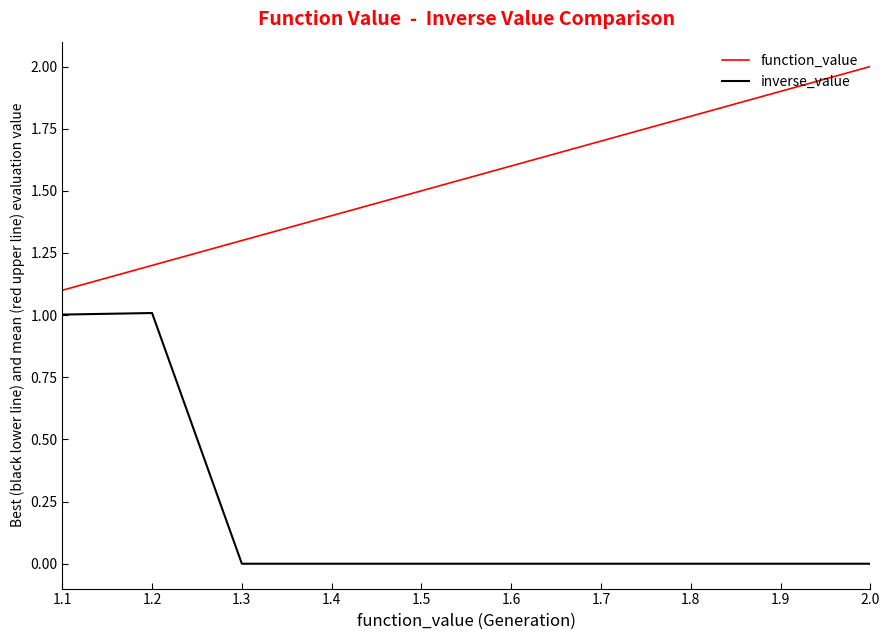

At which label does function_value reach its minimum?

1.1